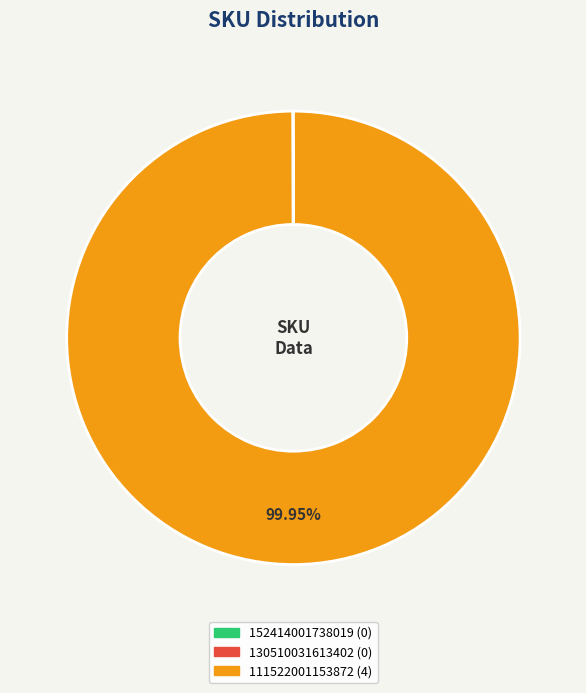

Which slice represents more than half of the pie?

111522001153872